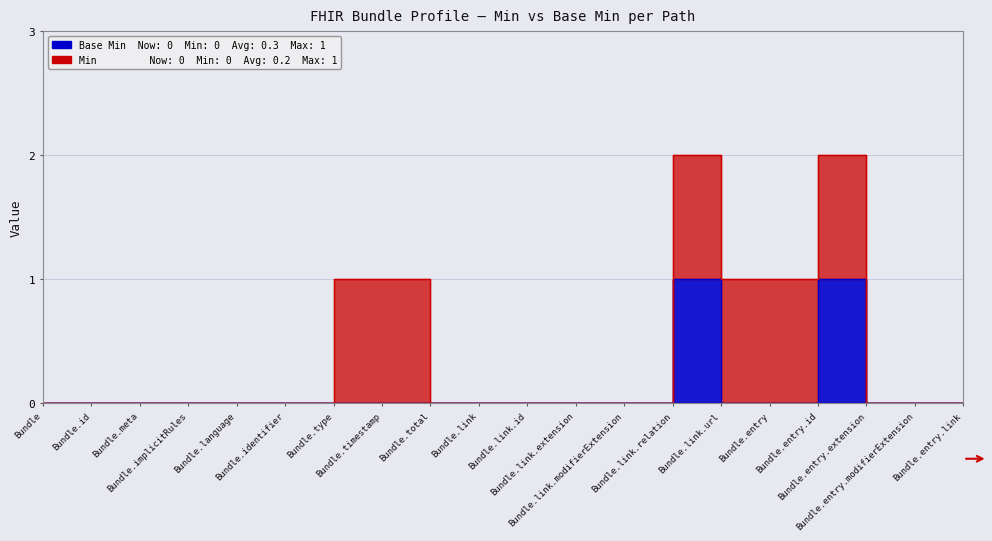

How many lines are shown in the chart?

1